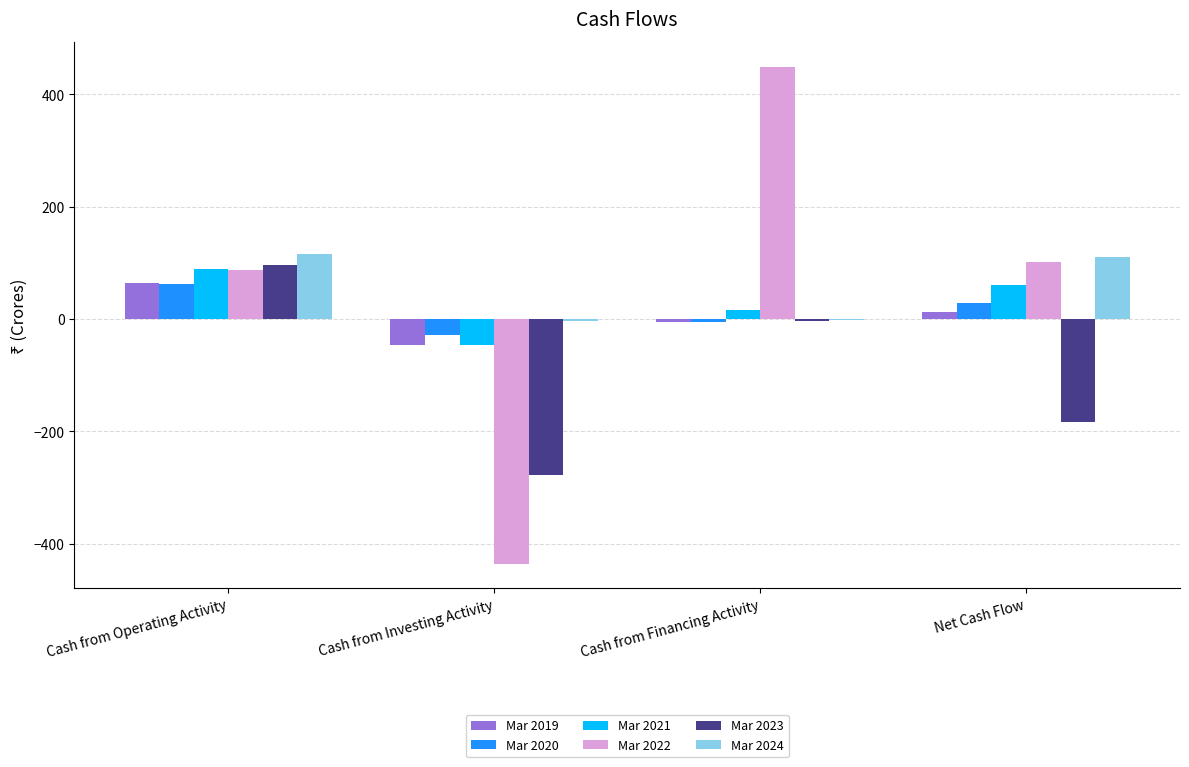

Count the number of categories in the chart.

4